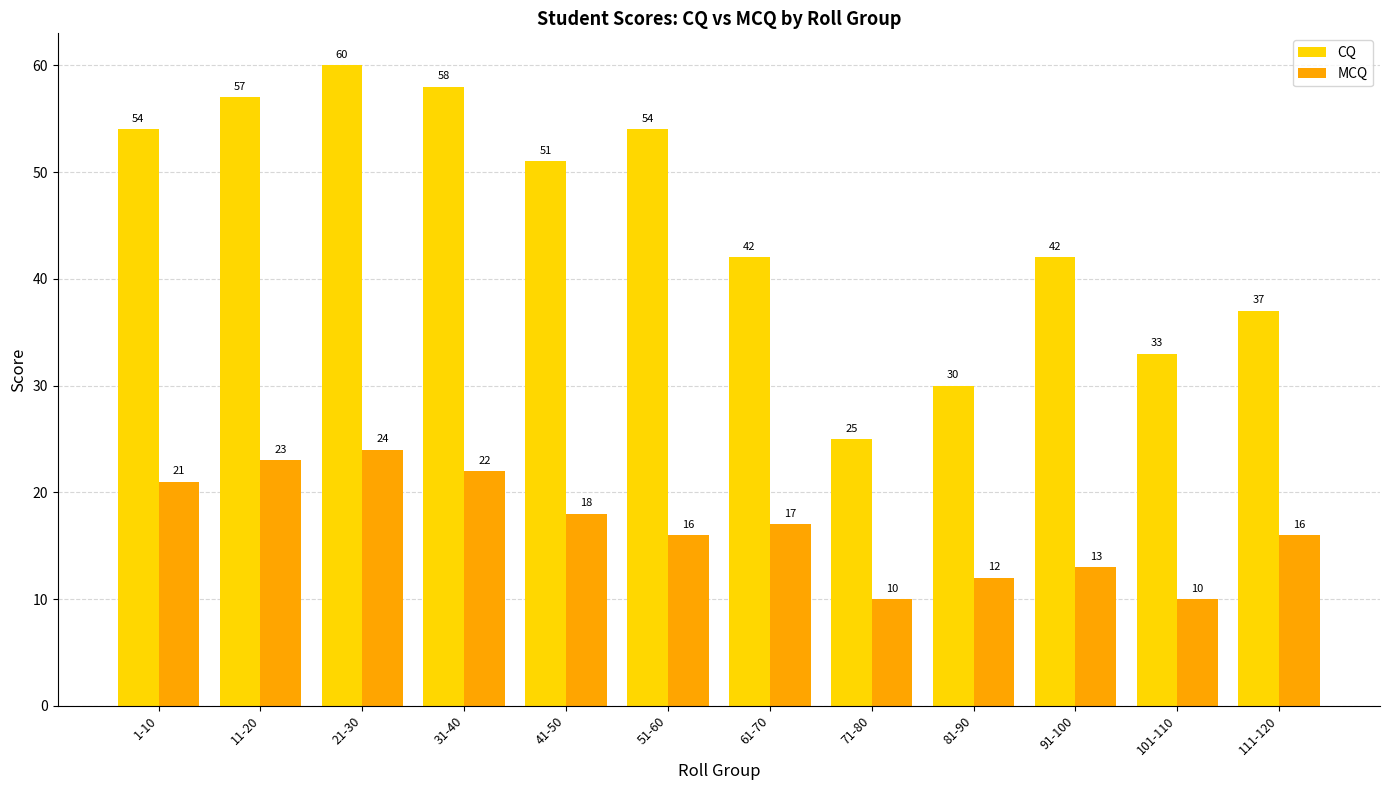

What is the spread (max minus min) of values at 61-70?

25